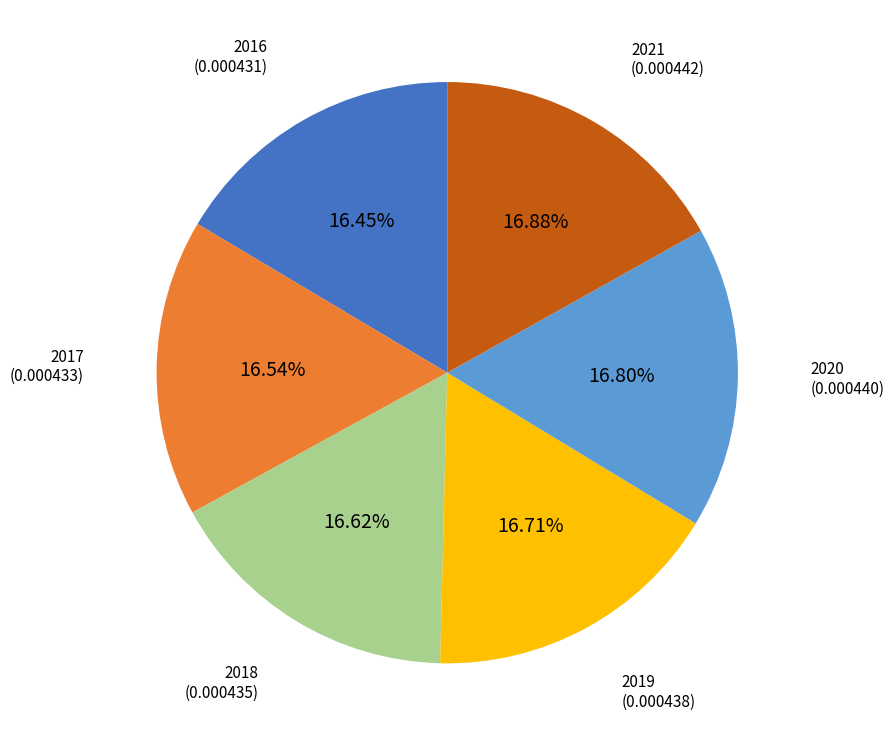

How many slices are in this pie chart?

6